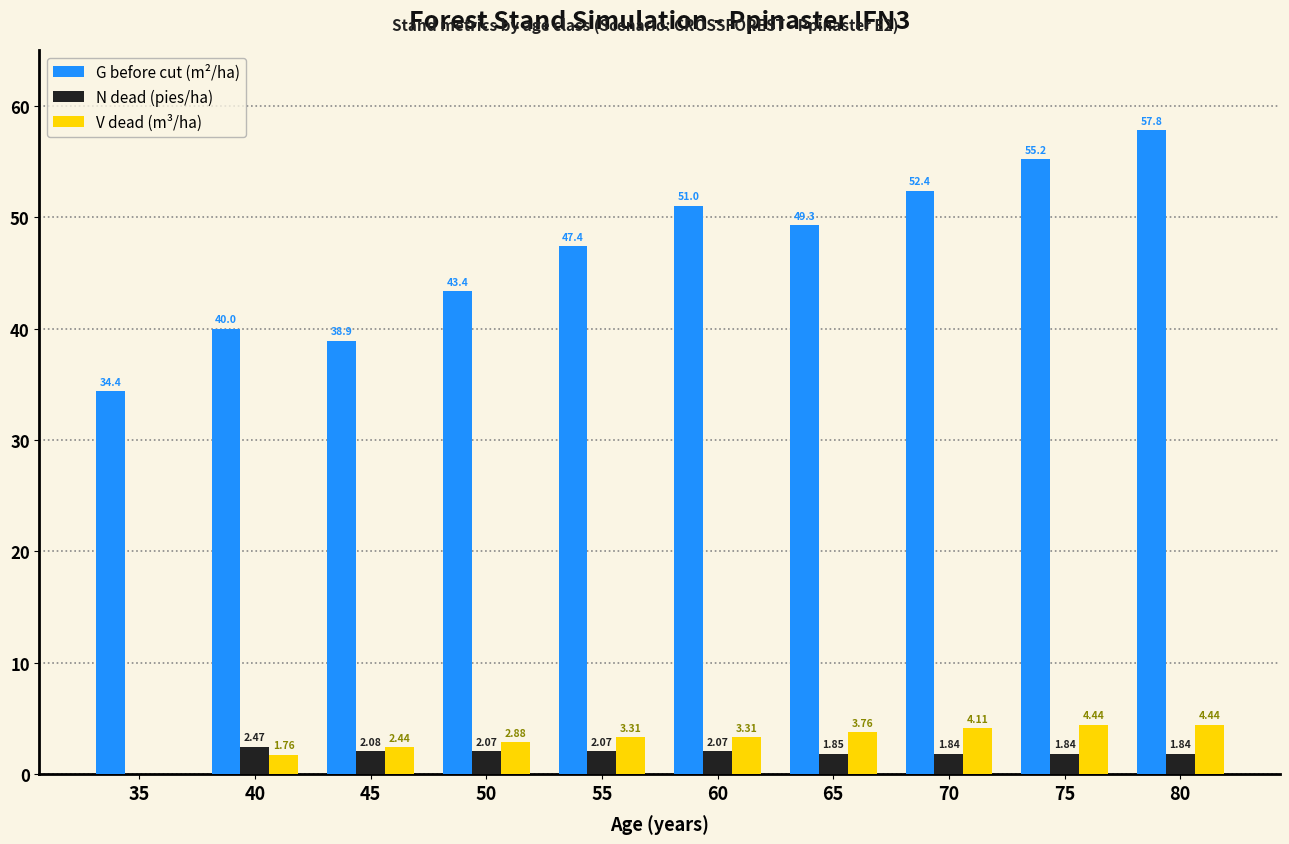

Where is G before cut (m²/ha) nearest to the value 46?

55